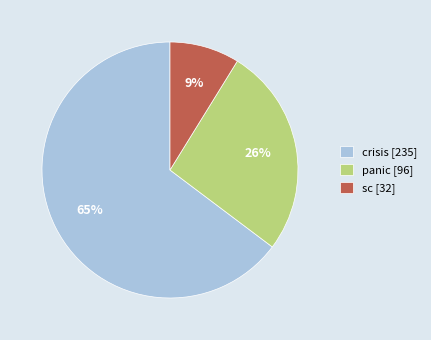

Is there any slice that represents more than half of the pie?

Yes